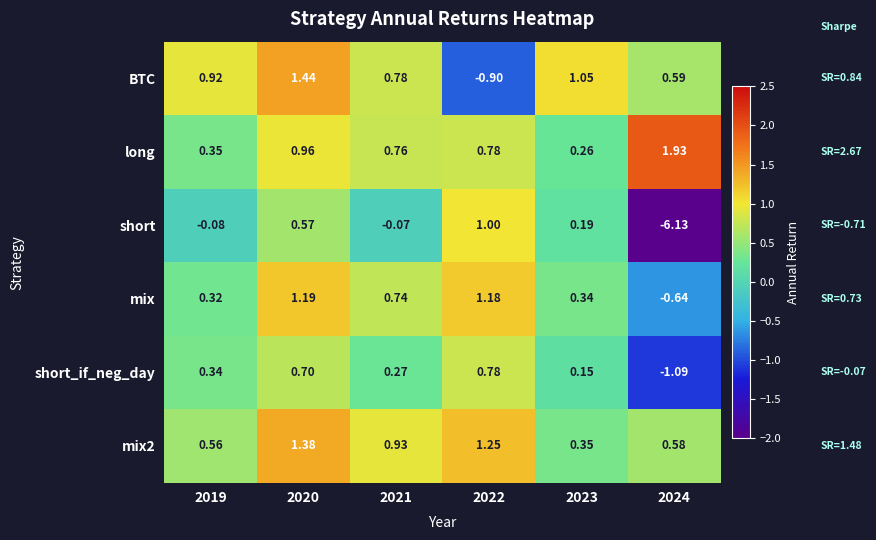

Between 2019 and 2023, which series saw the biggest shift?

short